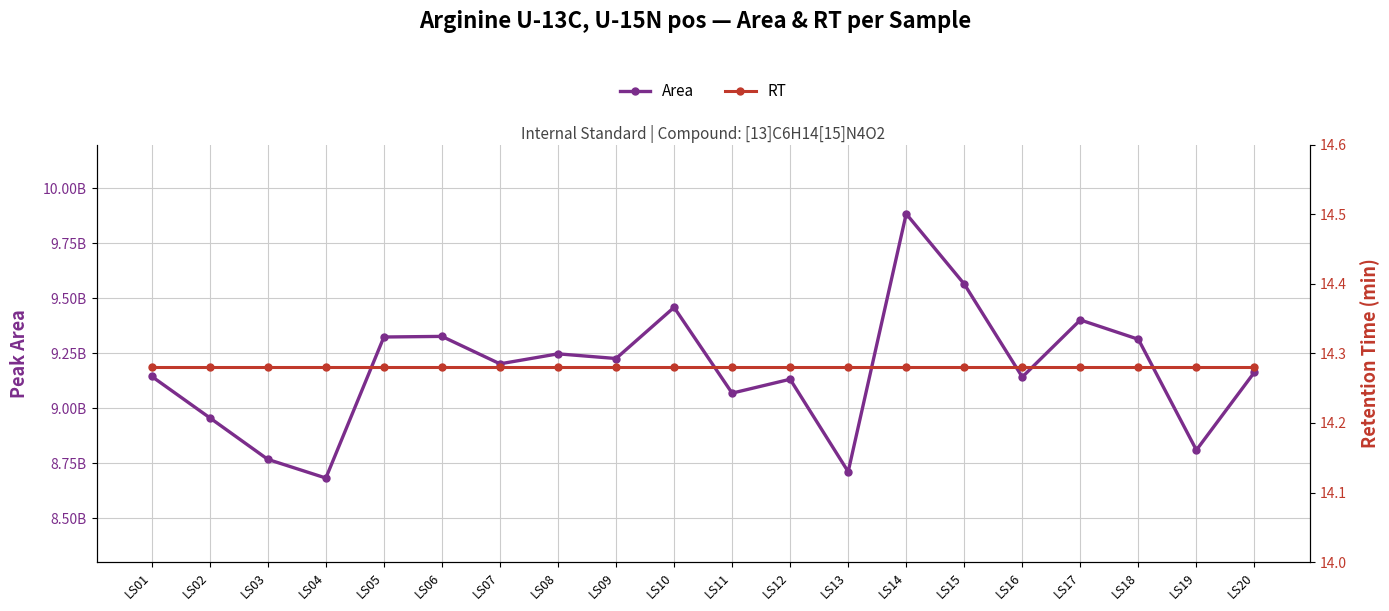

What are all the series names shown in the legend?

Area, RT